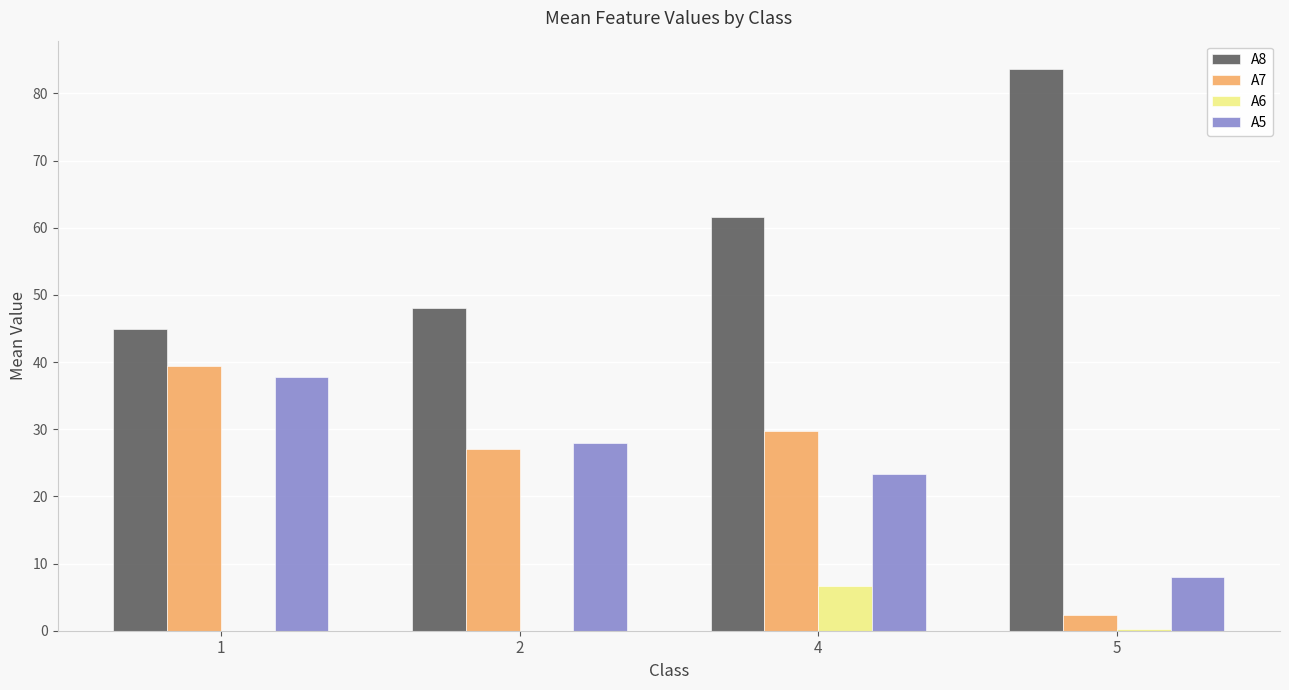

Does the chart contain stacked bars?

No